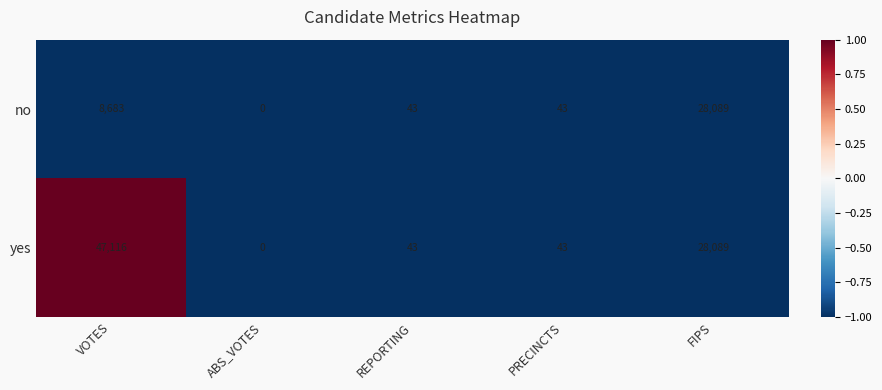

Is it true that no equals -16576 at ABS_VOTES?

False